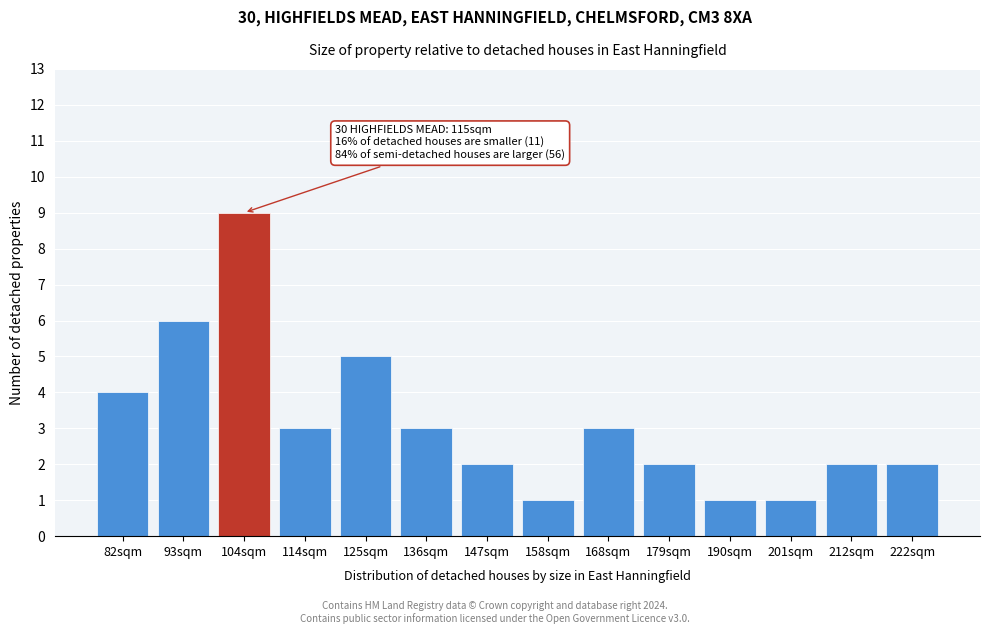

Reading left to right, extract all data points from this chart.

4	6	9	3	5	3	2	1	3	2	1	1	2	2